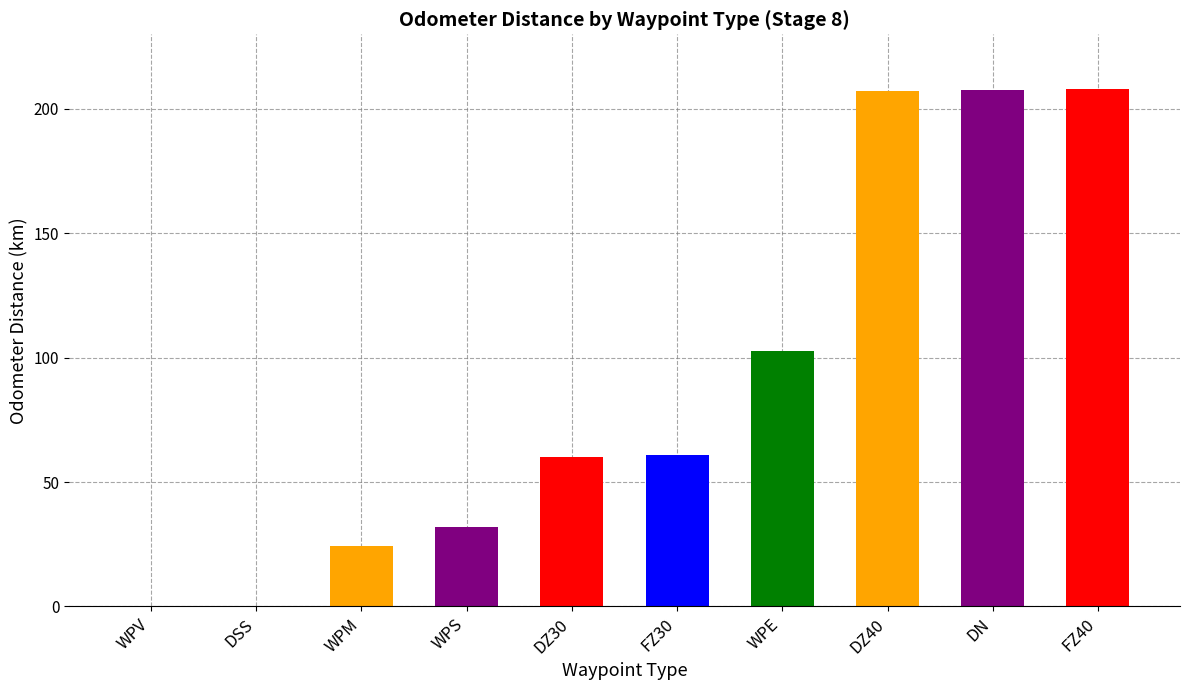

How many data points does each series have?

10